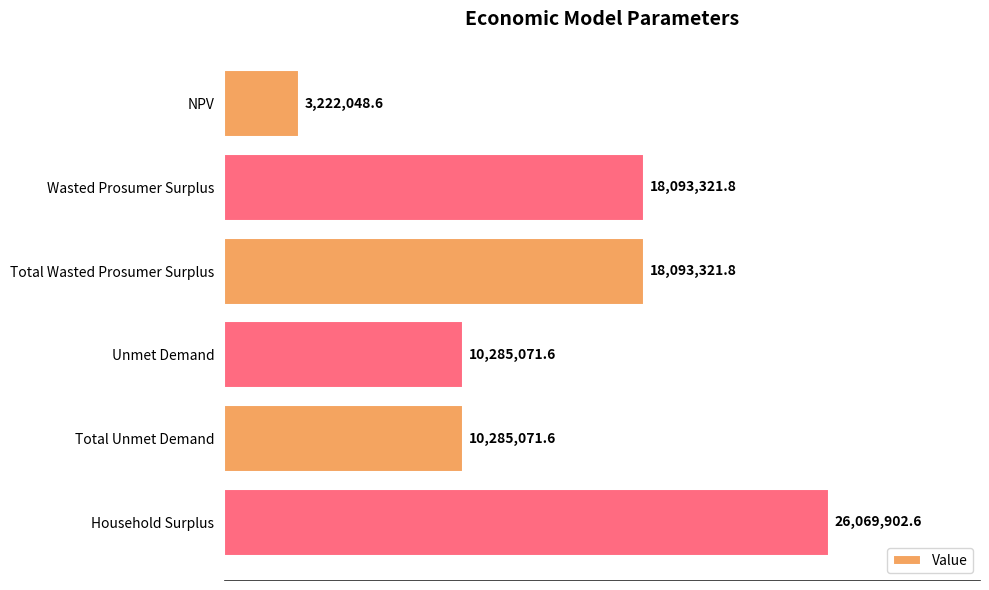

Are the bars horizontal?

Yes